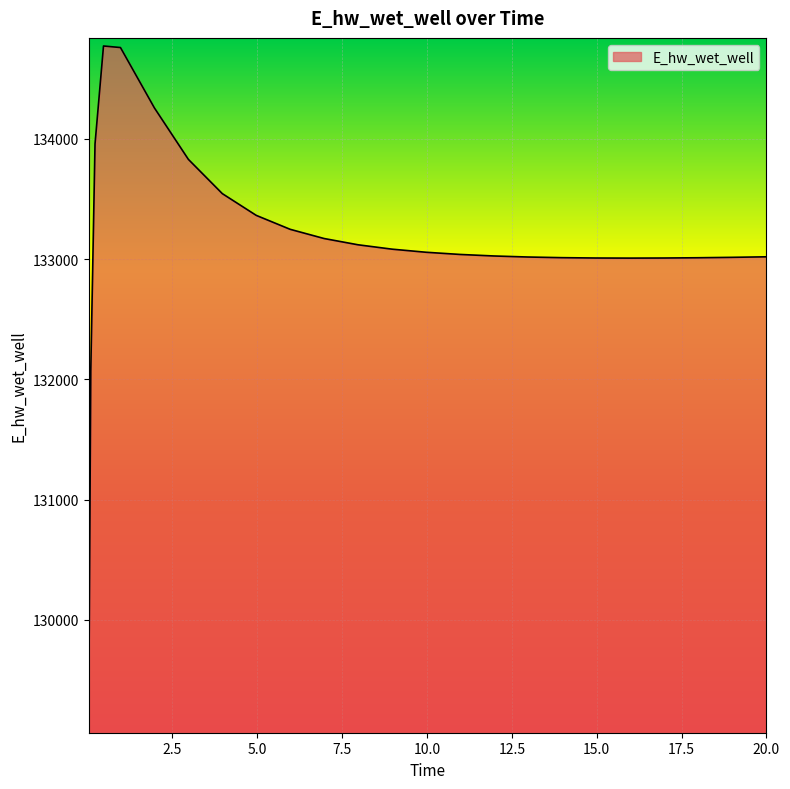

What is the smallest value displayed?

129124.4